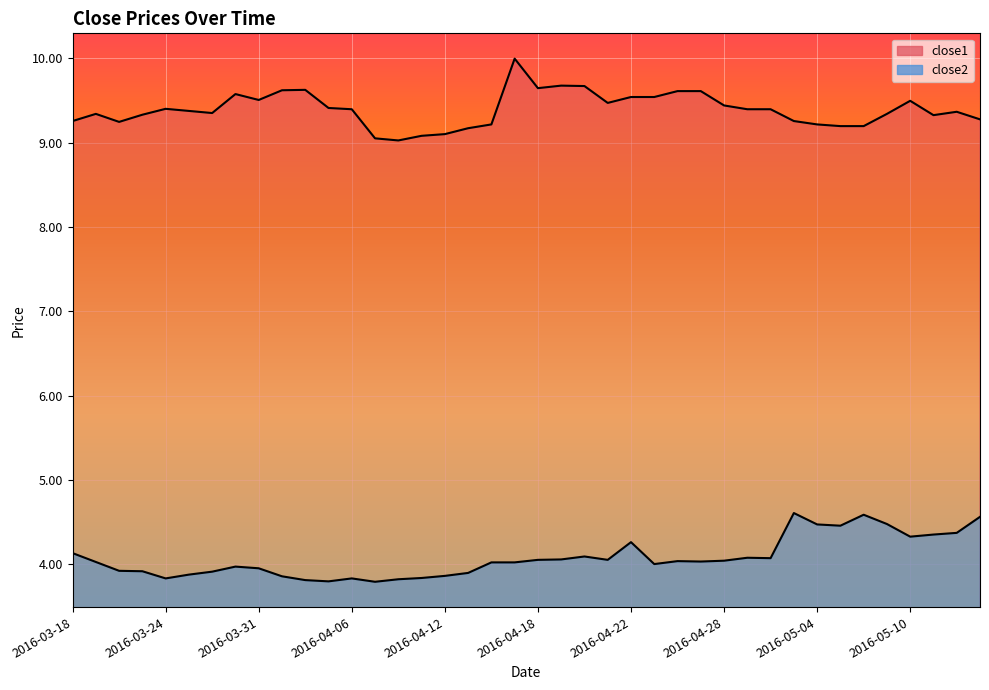

What position from the right is 2016-03-29?

34